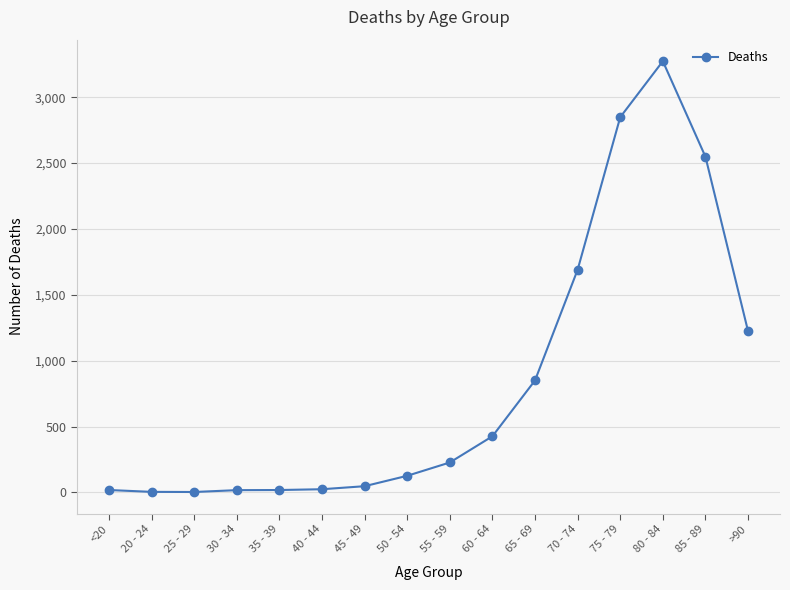

How many distinct data groups are displayed?

1